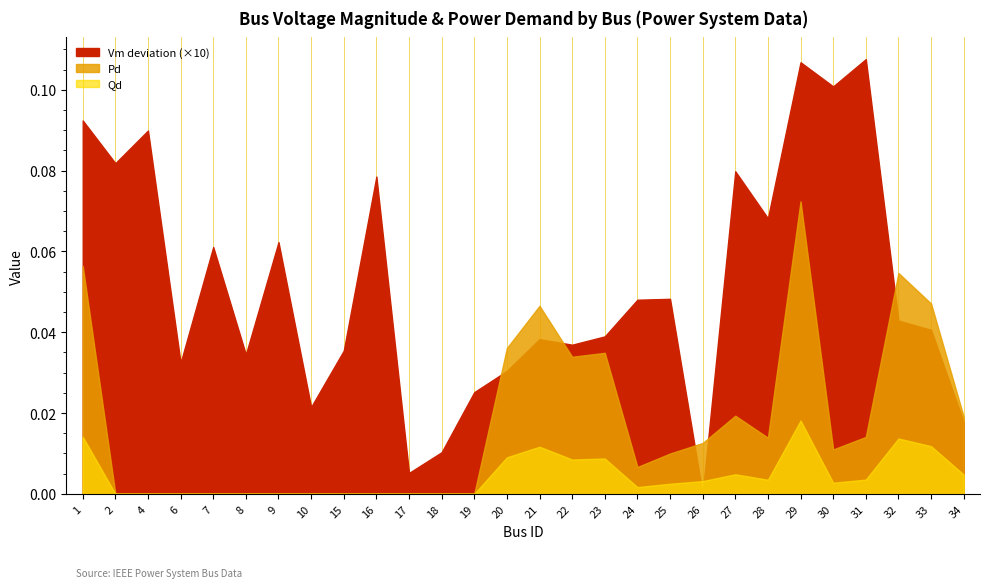

Count the number of categories in the chart.

28